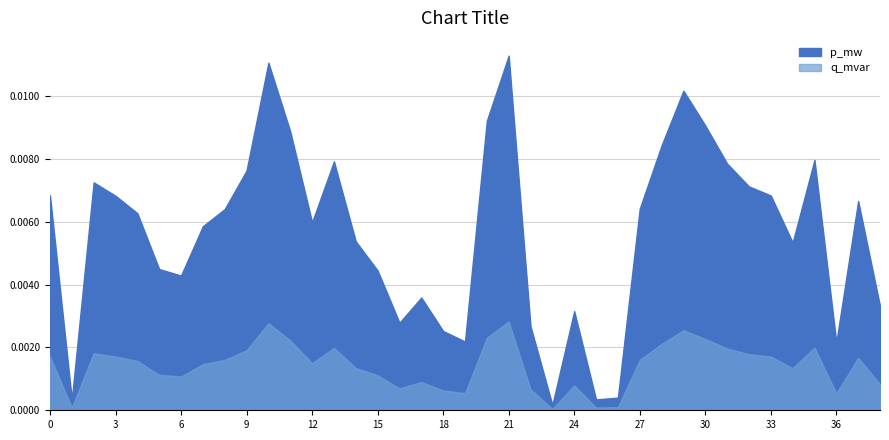

Between 27 and 33, which series saw the biggest shift?

p_mw